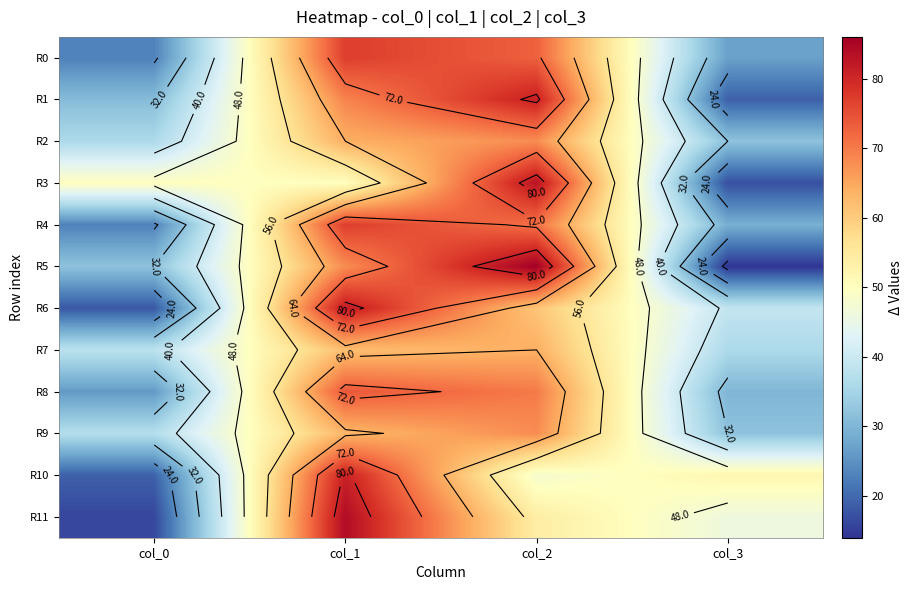

Count the R5 values in the range 32 to 86.

3